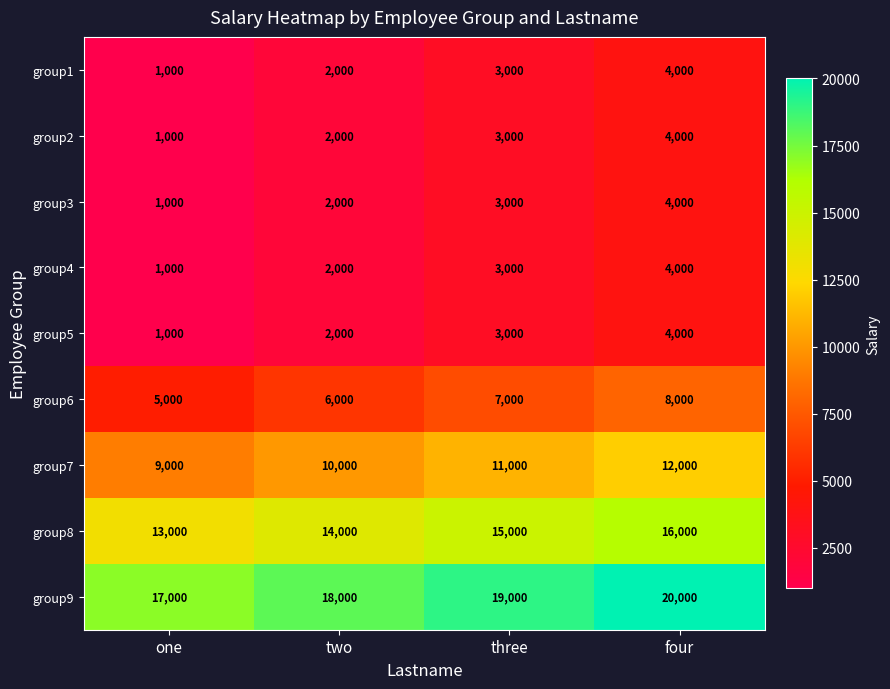

What is the sum of all group7 values?

42000